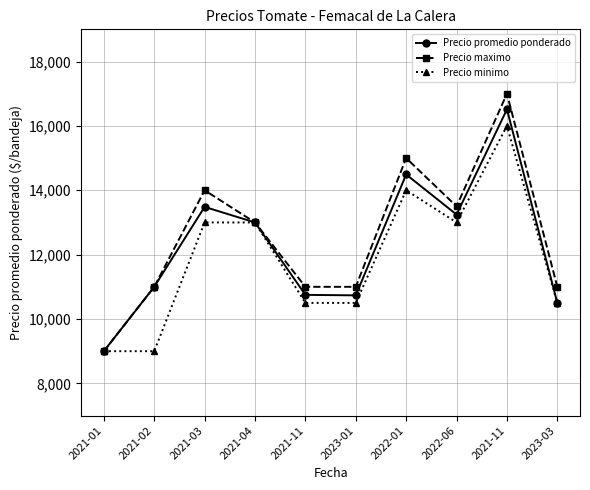

What is the label of the 1st point from the right?

2023-03